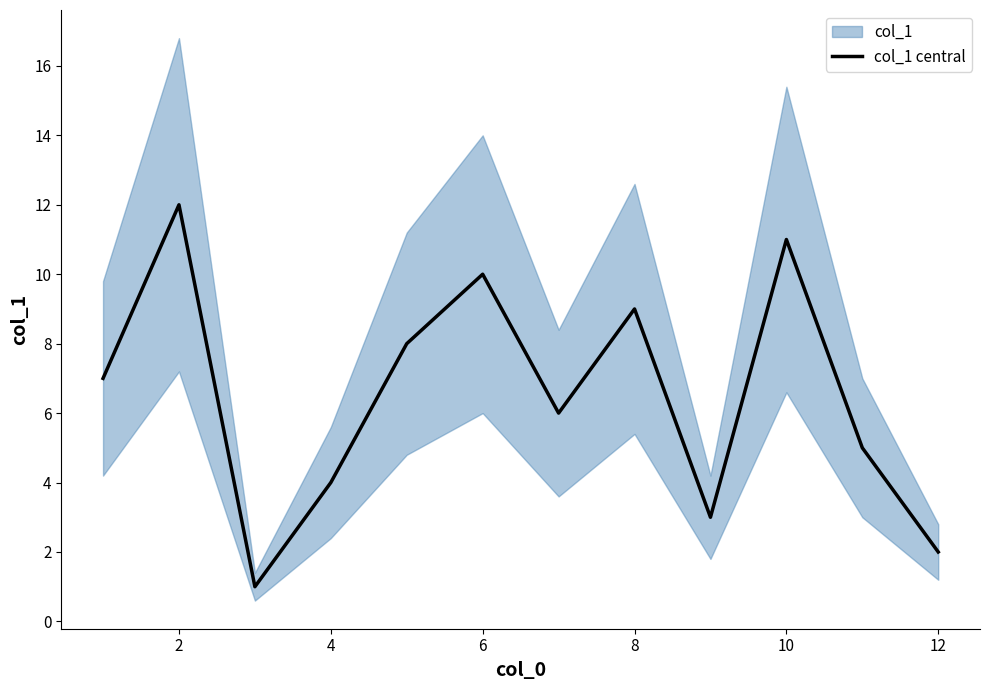

What is the minimum value shown in the chart?

1